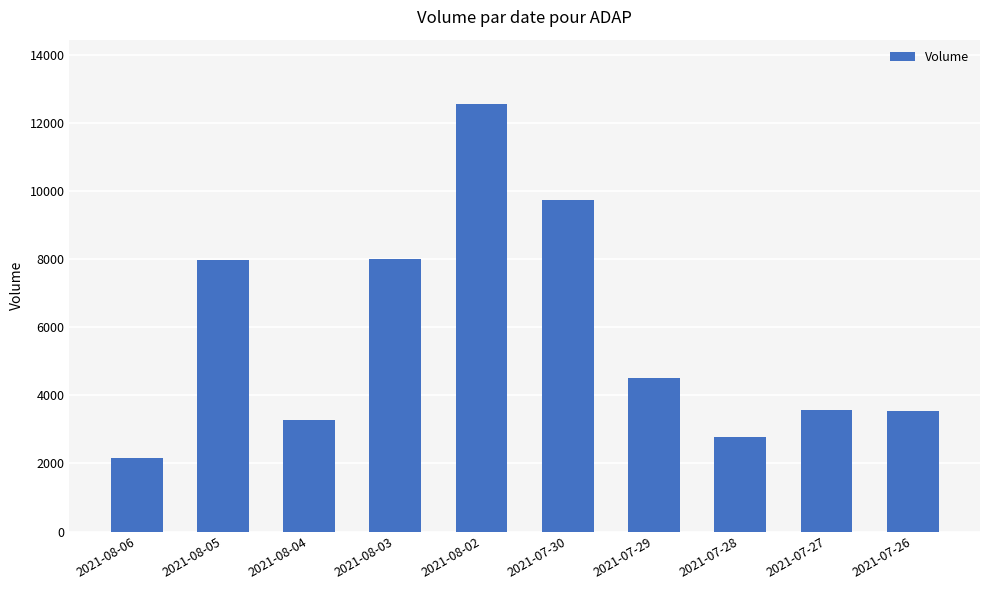

What is the sum of all values?

58083